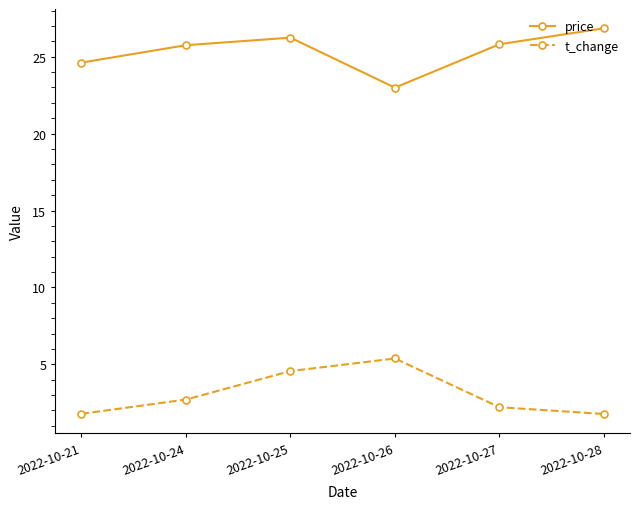

How many series are shown in this chart?

2